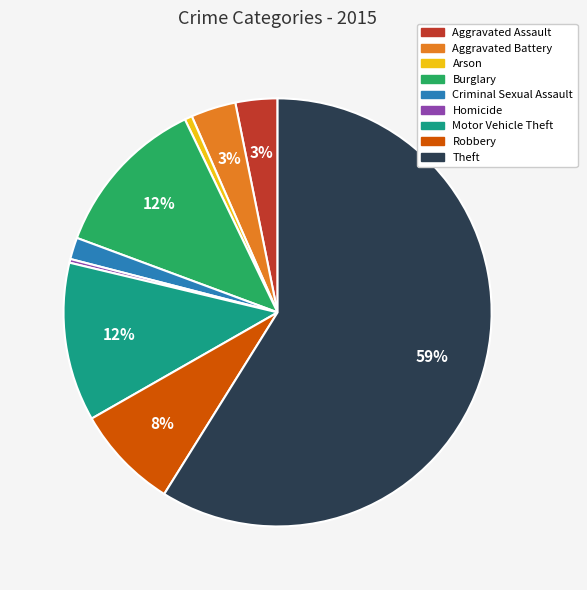

What is the majority slice?

Theft